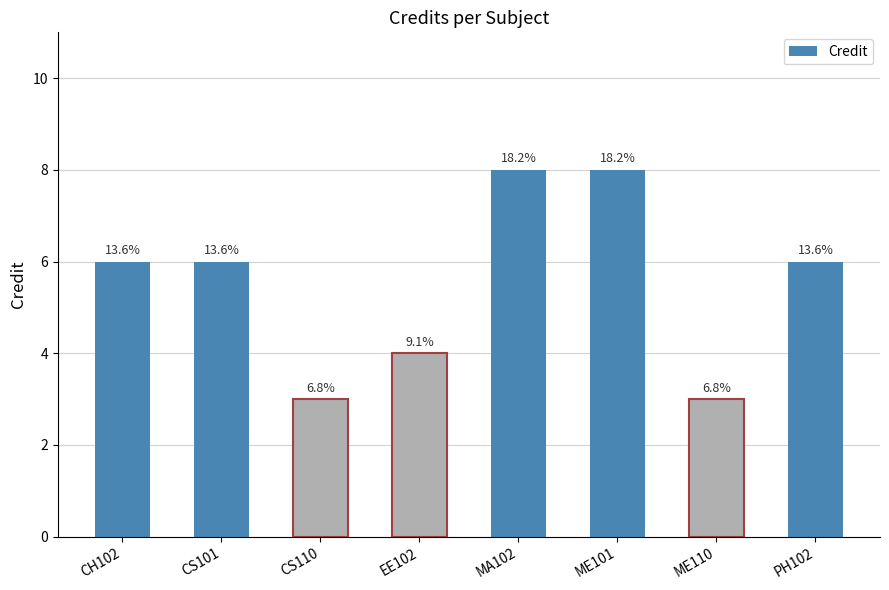

Are the bars horizontal?

No